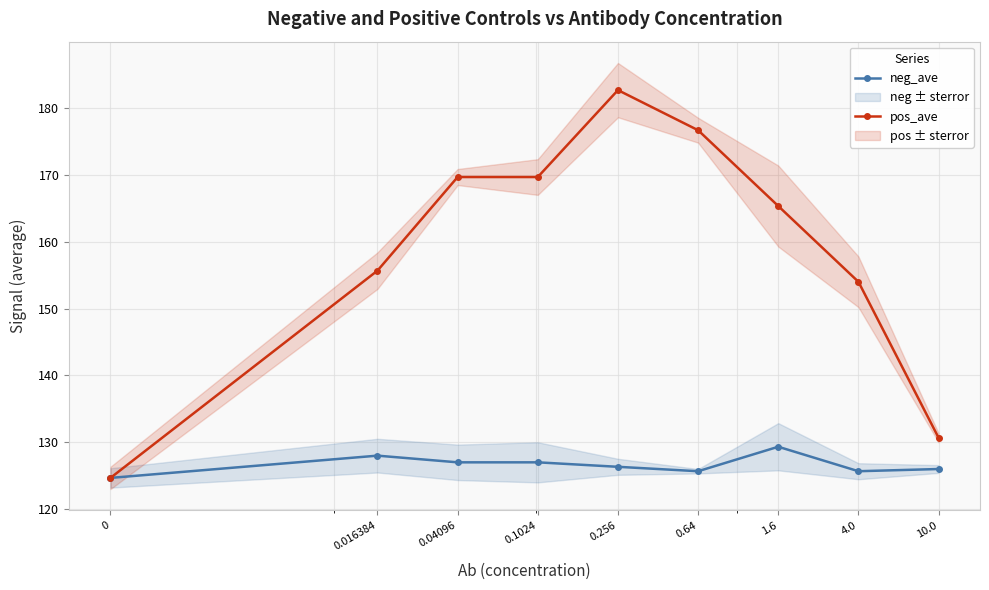

What is the highest value of the neg_ave series?

129.3